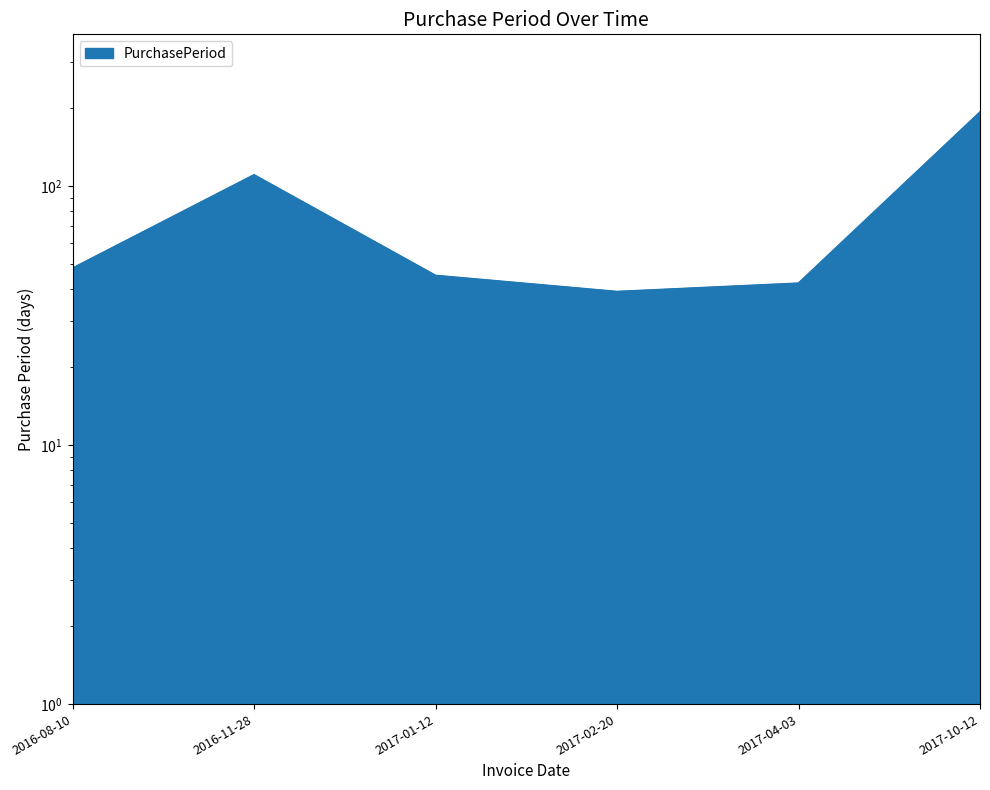

What is the label of the 6th point from the right?

2016-08-10